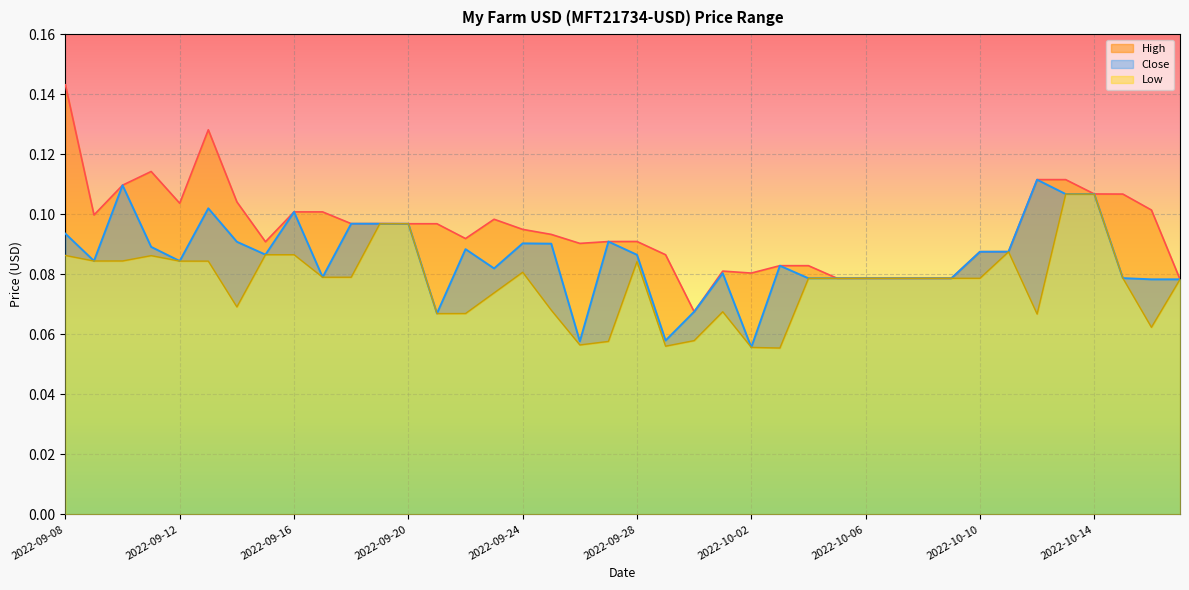

True or false: Low has more than 2 points higher than both neighbors.

True